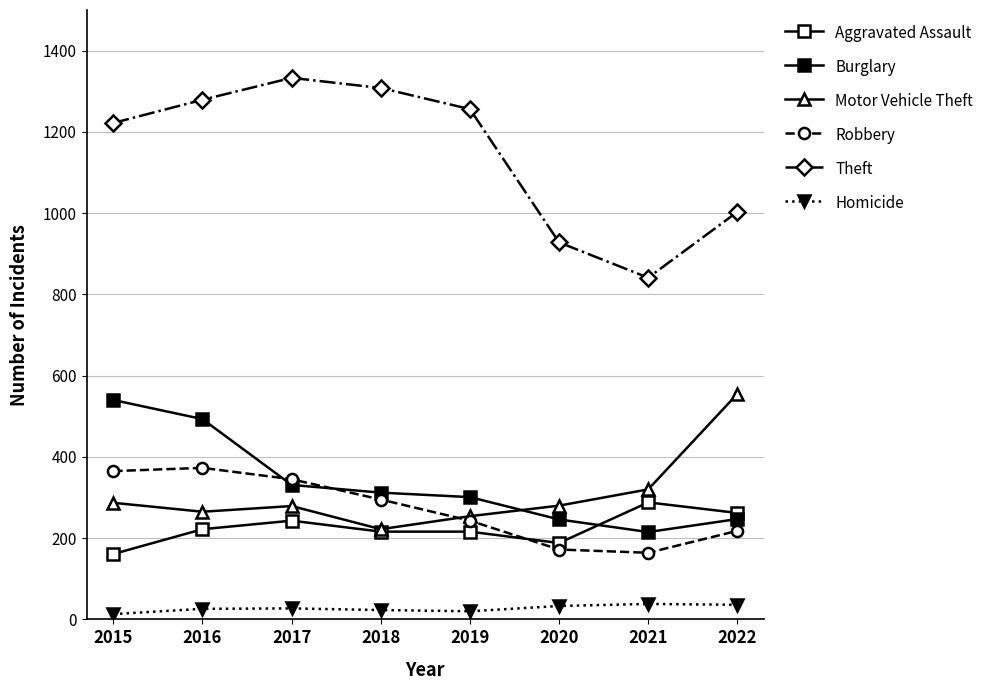

Which label corresponds to the smallest value in the chart?

2015